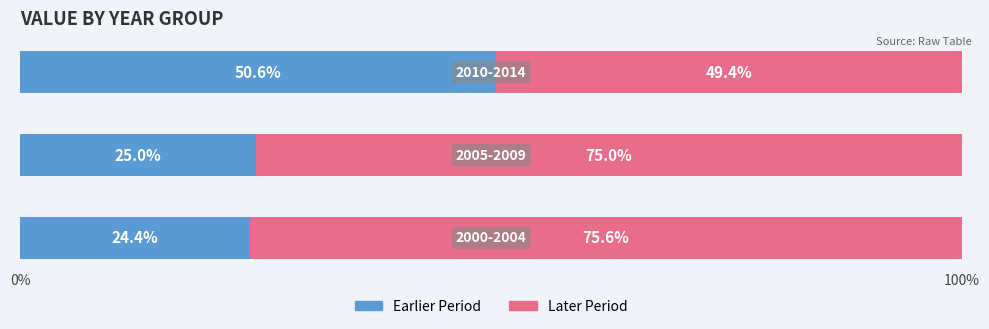

What is the average value of the Earlier Period series?

33.3